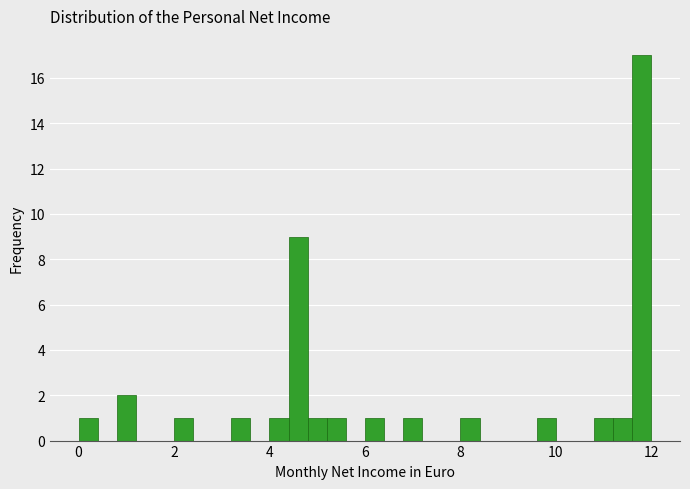

Read against the x-axis, roughly where is the centre of the tallest bar?

11.8